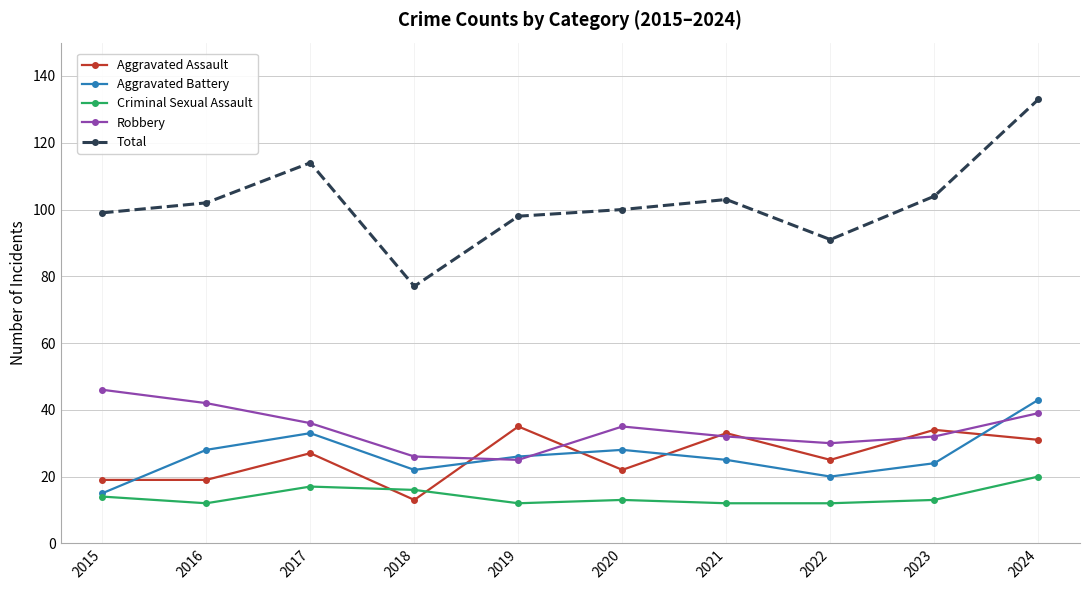

Does the chart have visible grid lines?

Yes